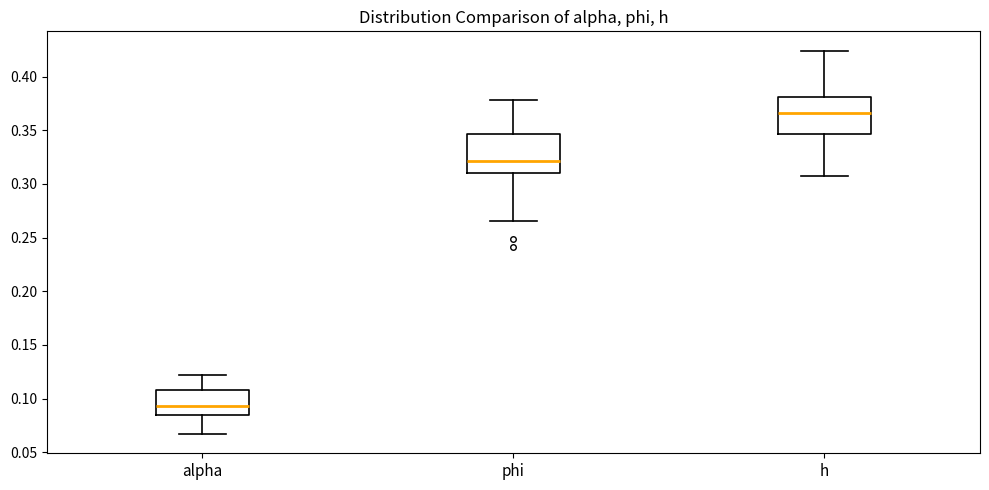

Reading left to right, read every box against the y-axis: the position of its median line, the range the box covers, and the ends of its whiskers. The values are not printed on the chart, so give them approximately, as read against the axis.

alpha: median 0.095, box 0.085 to 0.110, whiskers 0.065 to 0.120
phi: median 0.320, box 0.310 to 0.345, whiskers 0.265 to 0.380
h: median 0.365, box 0.345 to 0.380, whiskers 0.310 to 0.425